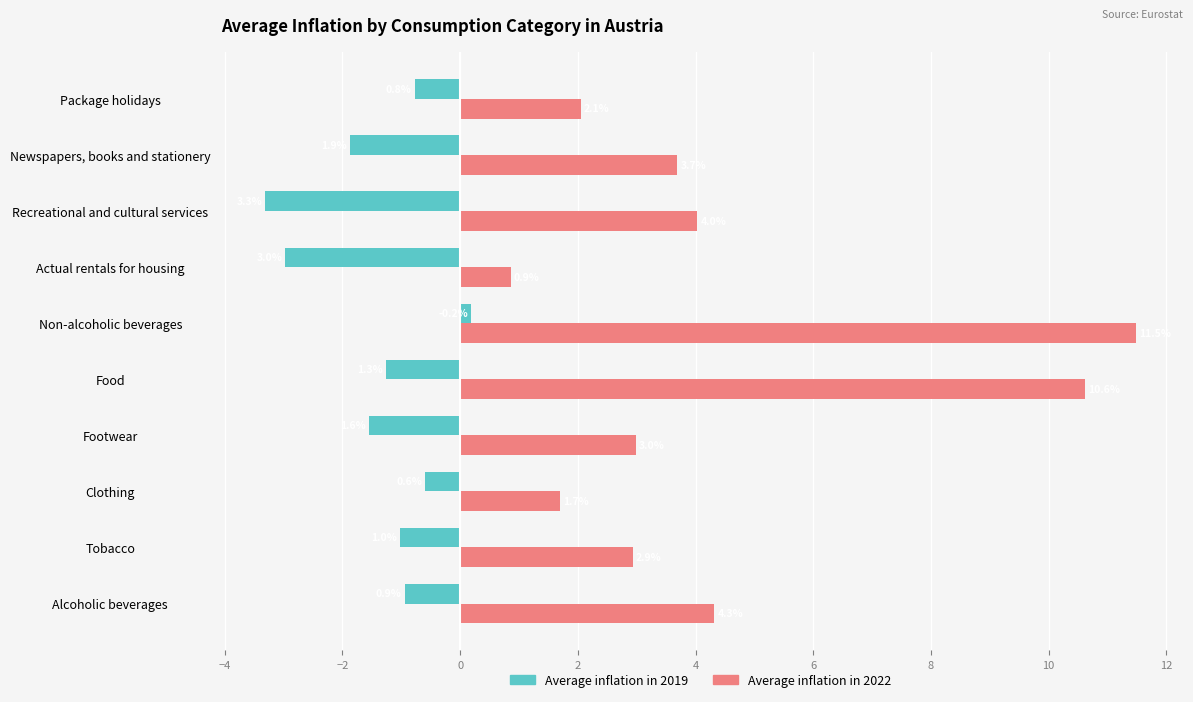

What is the difference between the second highest and minimum values in the Average inflation in 2019 series?

2.7